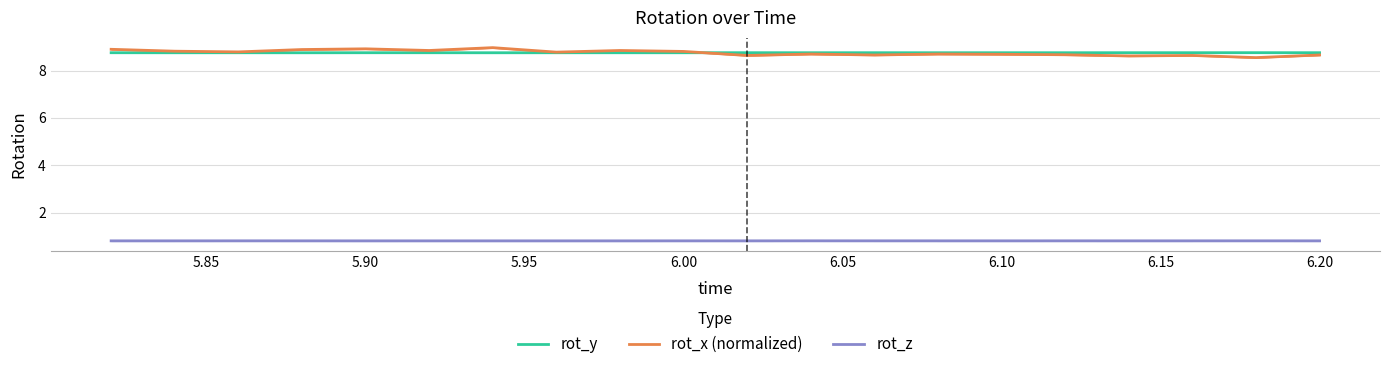

Rank the series by their maximum value, from lowest to highest.

rot_z, rot_y, rot_x (normalized)